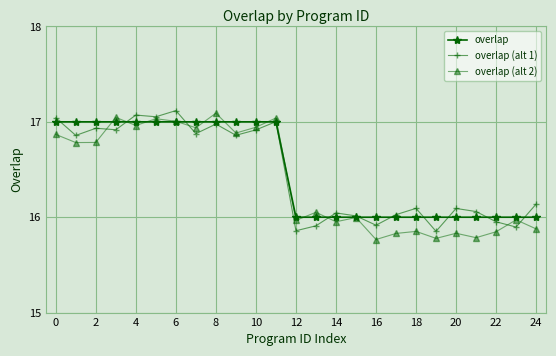

True or false: overlap (alt 2) has more than 0 points higher than both neighbors.

True